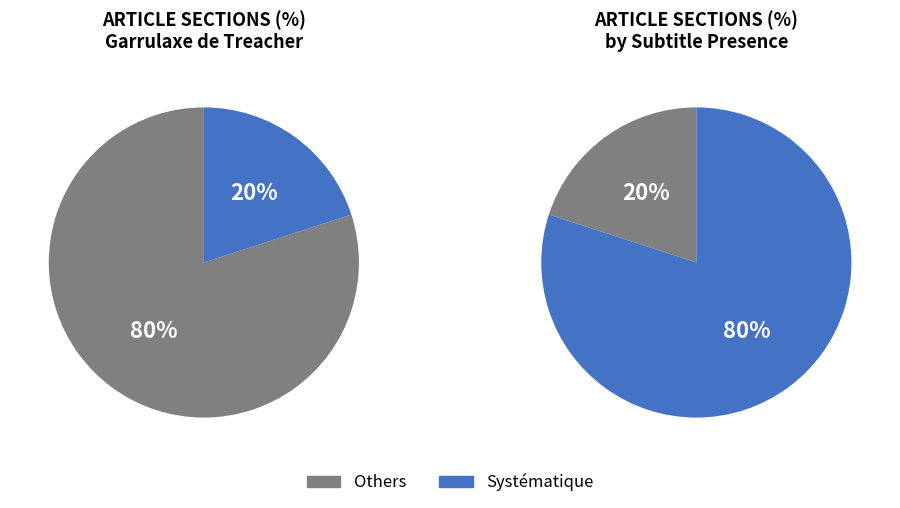

Which slice is the largest?

Systématique